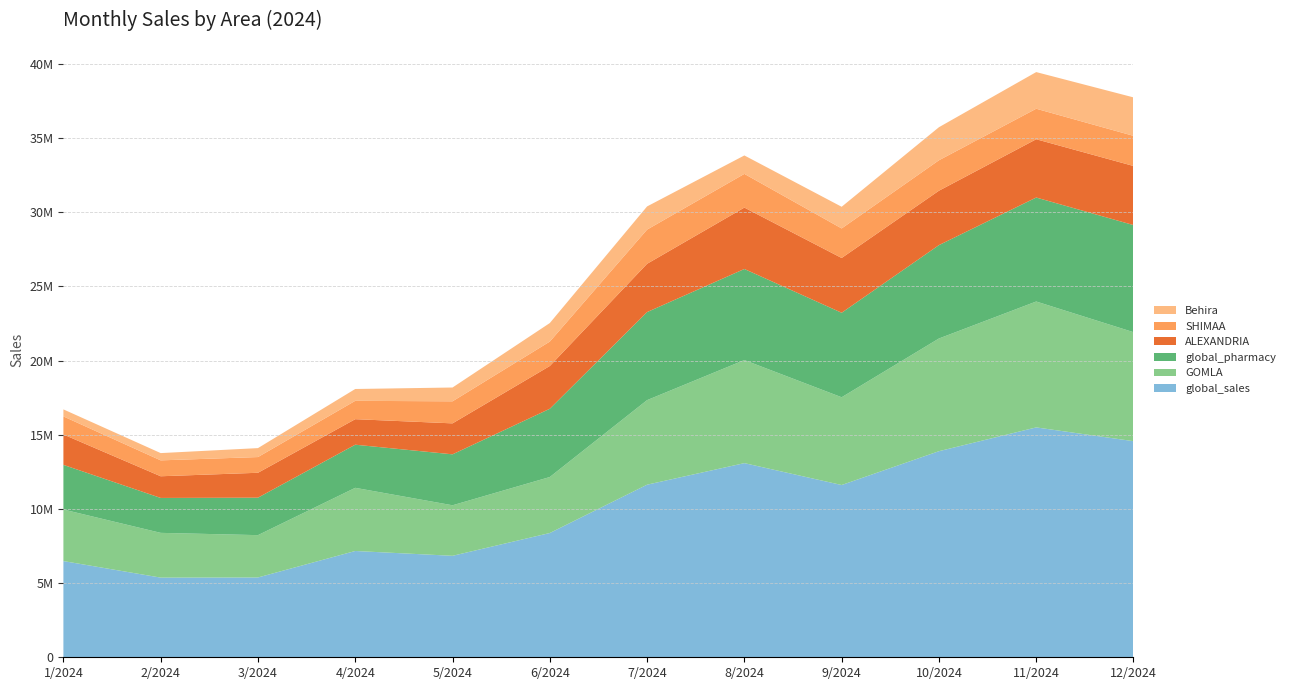

Reading left to right, extract all data points from this chart.

global_sales: 1/2024=6486881	2/2024=5371700	3/2024=5380802	4/2024=7166369	5/2024=6841826	6/2024=8378220	7/2024=11637253	8/2024=13090028	9/2024=11614475	10/2024=13894954	11/2024=15499158	12/2024=14570527
GOMLA: 1/2024=3476129	2/2024=3017230	3/2024=2854427	4/2024=4259032	5/2024=3406777	6/2024=3775086	7/2024=5700903	8/2024=6949134	9/2024=5916992	10/2024=7598106	11/2024=8488477	12/2024=7349134
global_pharmacy: 1/2024=3010752	2/2024=2354470	3/2024=2526375	4/2024=2907337	5/2024=3435049	6/2024=4603134	7/2024=5936350	8/2024=6140894	9/2024=5697483	10/2024=6296848	11/2024=7010681	12/2024=7221393
ALEXANDRIA: 1/2024=2048047	2/2024=1461667	3/2024=1678848	4/2024=1721189	5/2024=2088069	6/2024=2882780	7/2024=3256523	8/2024=4140829	9/2024=3693008	10/2024=3667747	11/2024=3930147	12/2024=3984458
SHIMAA: 1/2024=1218259	2/2024=1071981	3/2024=1059471	4/2024=1236605	5/2024=1486889	6/2024=1646285	7/2024=2305177	8/2024=2271761	9/2024=1992348	10/2024=2052760	11/2024=2056914	12/2024=2031178
Behira: 1/2024=473995	2/2024=489914	3/2024=603193	4/2024=798753	5/2024=930193	6/2024=1249373	7/2024=1562259	8/2024=1242810	9/2024=1460647	10/2024=2228060	11/2024=2470966	12/2024=2593433